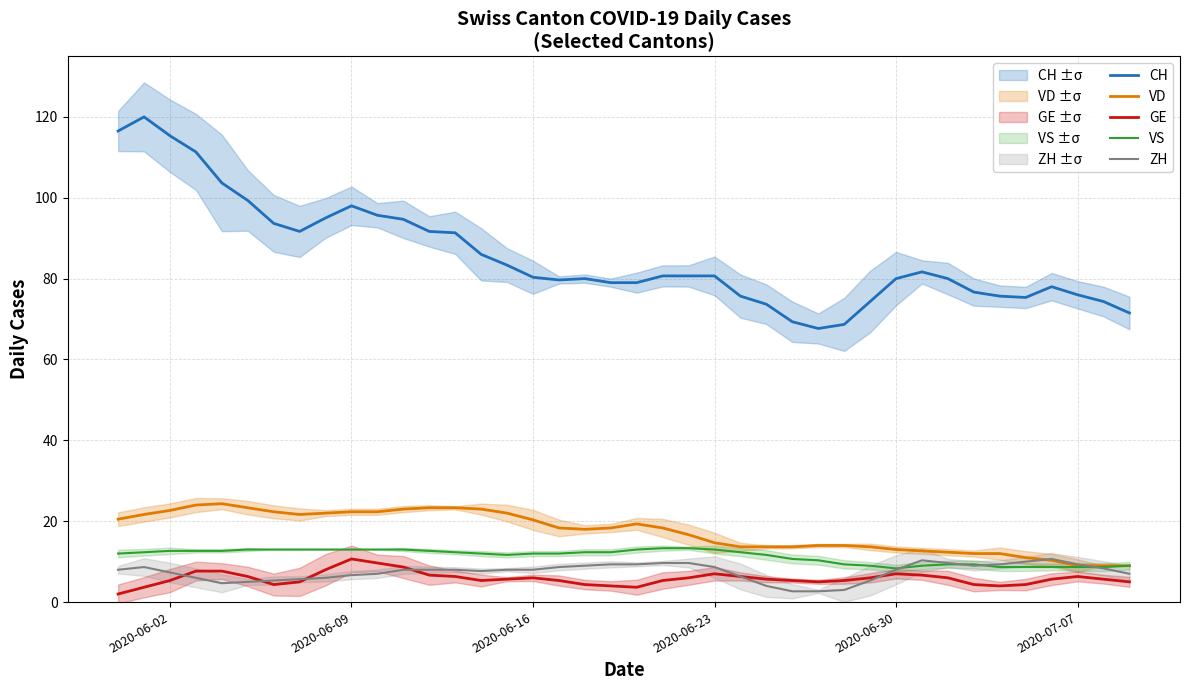

True or false: CH has a value of 120.3 at 2020-06-30.

False